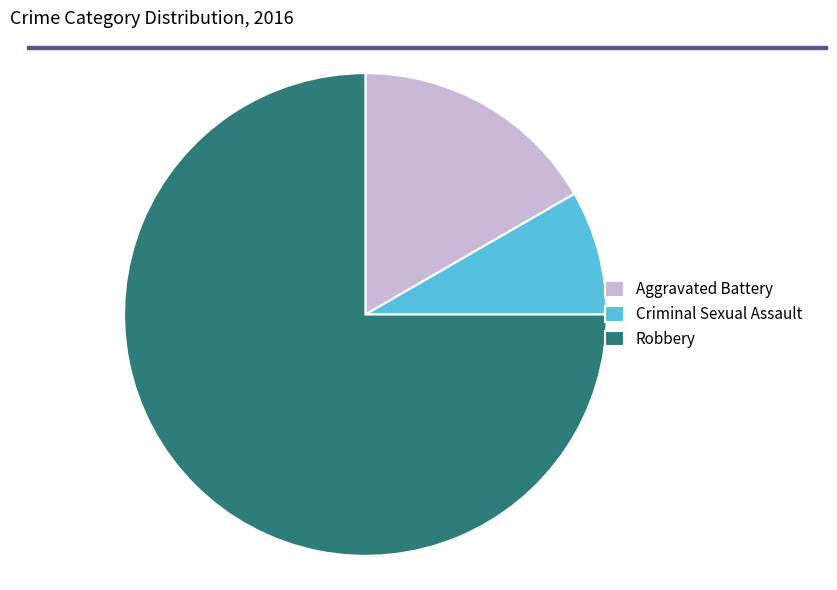

Count the number of slices in the pie.

3